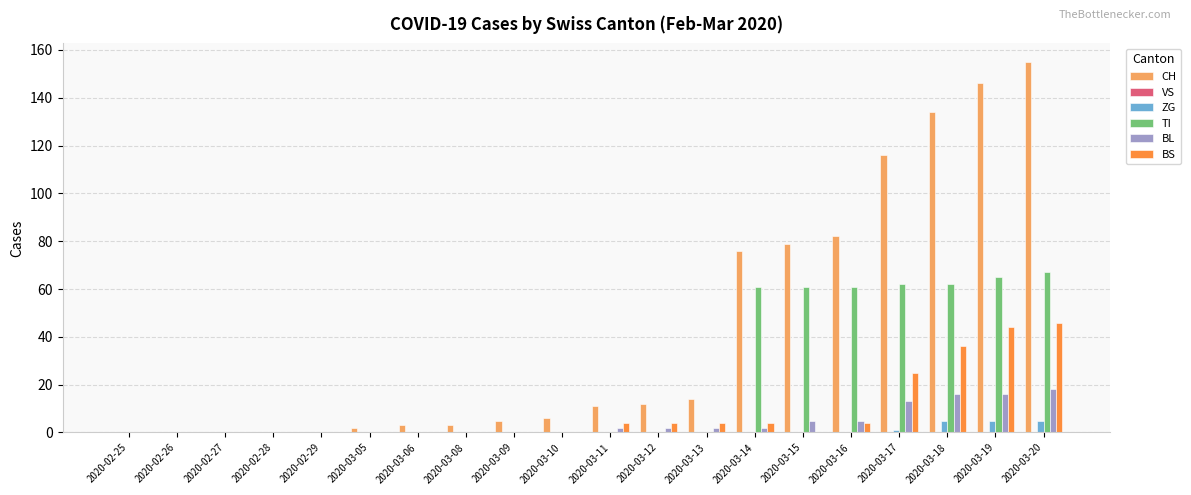

Which series changed the most between 2020-02-28 and 2020-03-19?

CH